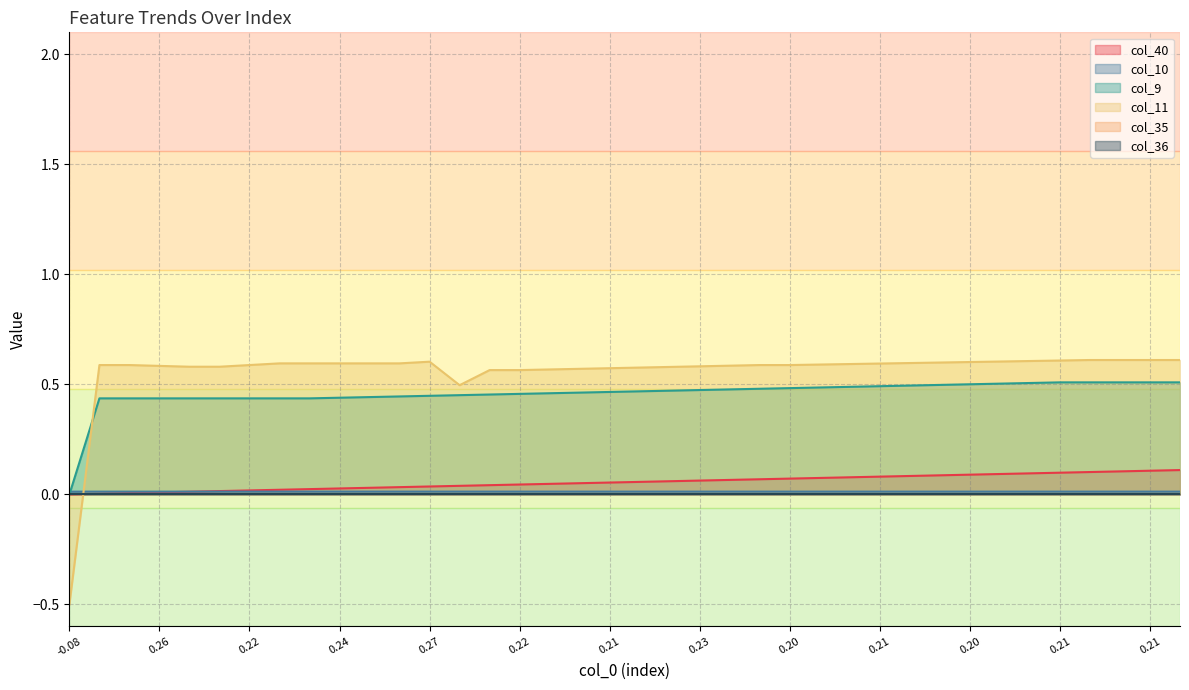

How many values in the col_40 series exceed 0?

37